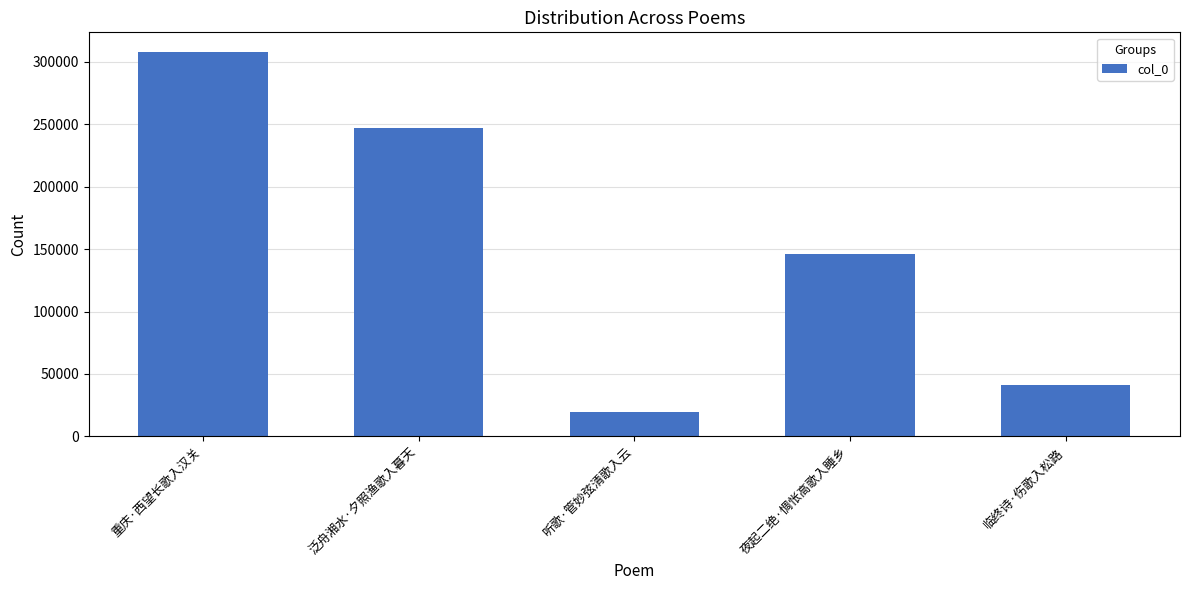

List the labels in order of value, smallest first.

听歌·管妙弦清歌入云, 临终诗·伤歌入松路, 夜起二绝·惆怅高歌入睡乡, 泛舟湘水·夕照渔歌入暮天, 重庆·西望长歌入汉关